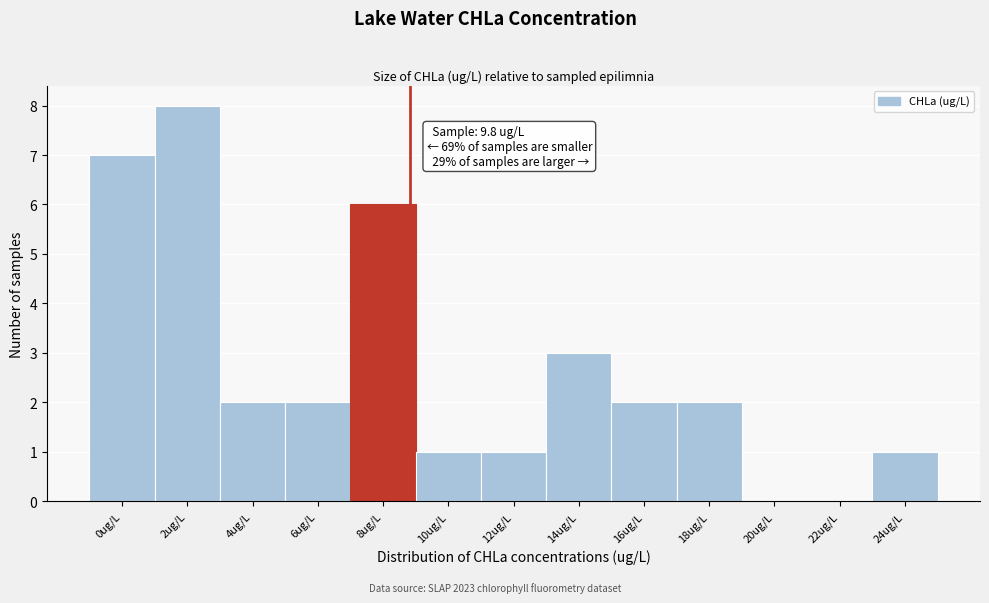

Reading right to left, transcribe all the data shown in this chart.

24ug/L=1	22ug/L=0	20ug/L=0	18ug/L=2	16ug/L=2	14ug/L=3	12ug/L=1	10ug/L=1	8ug/L=6	6ug/L=2	4ug/L=2	2ug/L=8	0ug/L=7